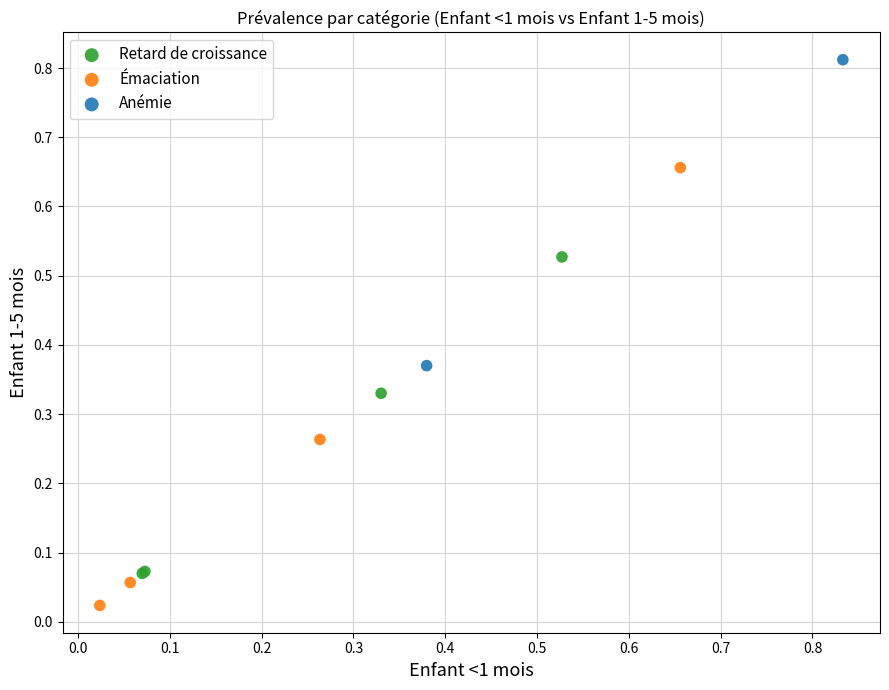

Which series has the widest spread of Y values?

Émaciation